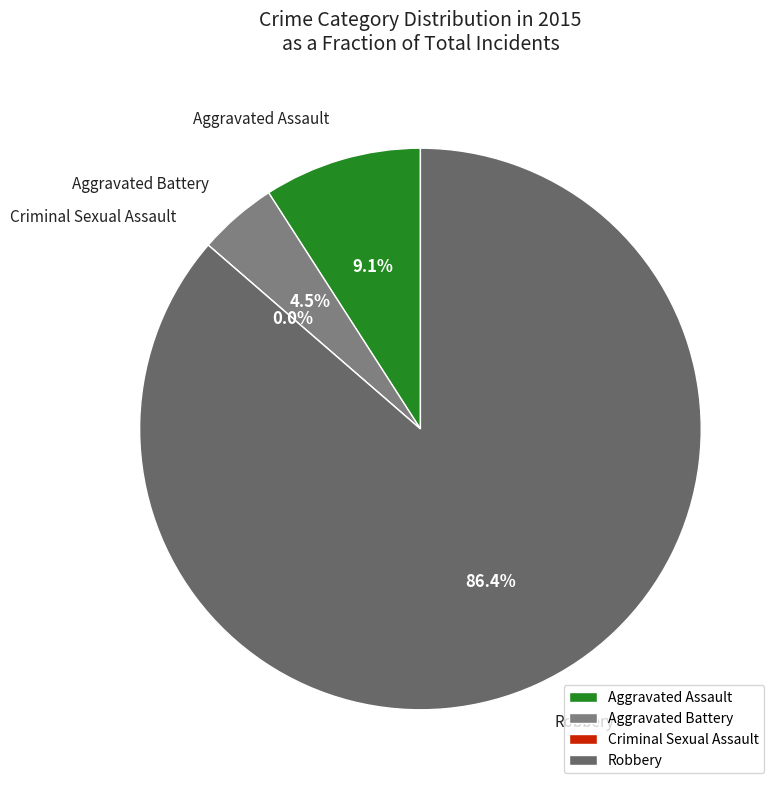

Between Aggravated Assault and Criminal Sexual Assault, which is larger?

Aggravated Assault